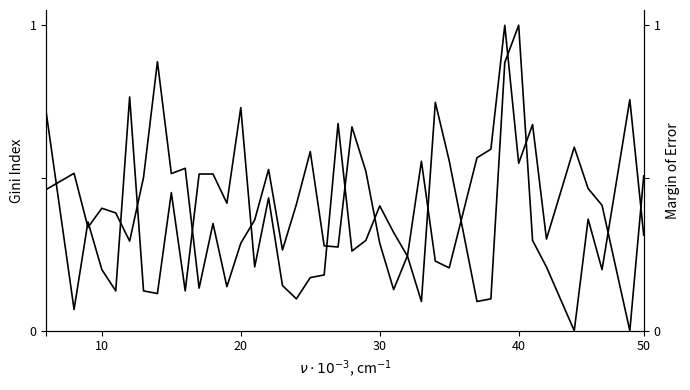

Is the value of ACS17_B19083001 at 40 greater than the value of ACS17_B19083001s at 15?

No